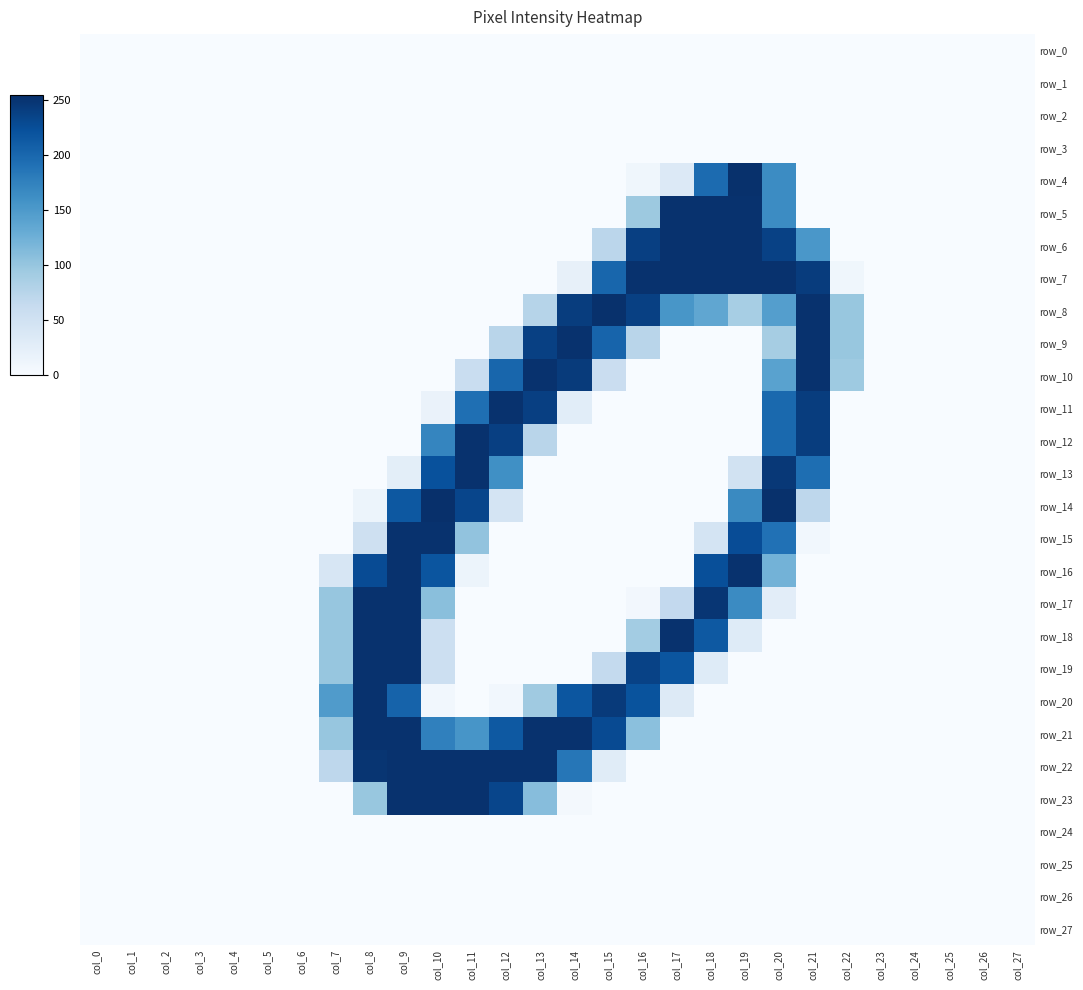

How many positive values does the row_6 series have?

7